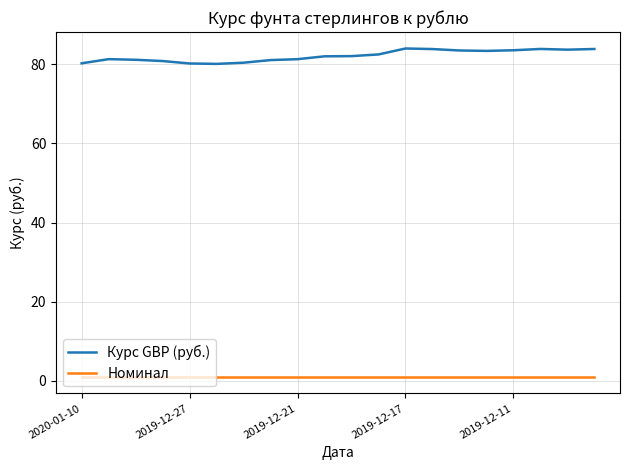

Which series has the largest range (max minus min)?

Курс GBP (руб.)